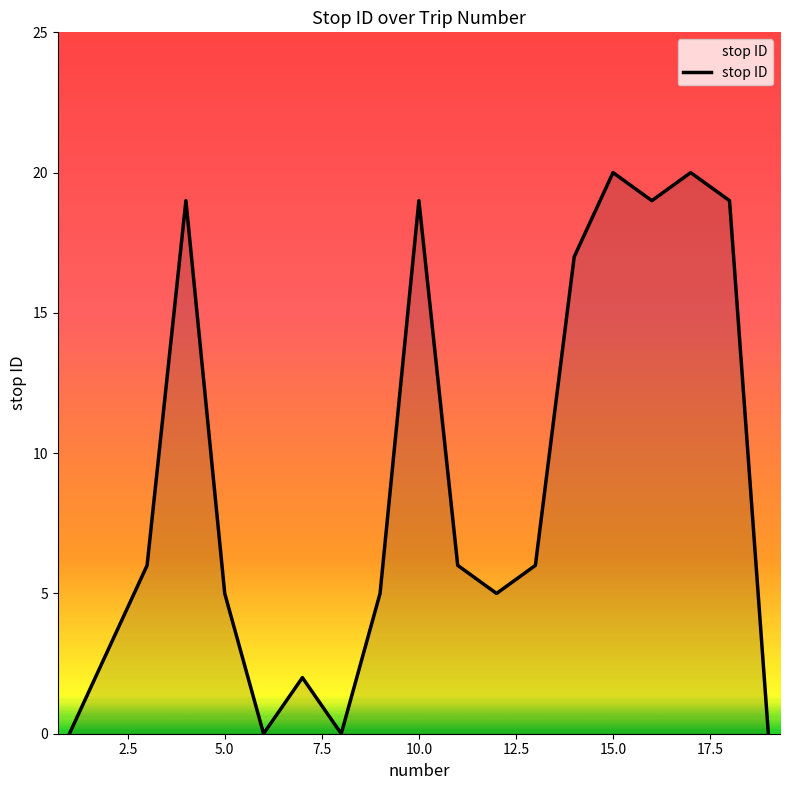

What is the maximum value shown in the chart?

20